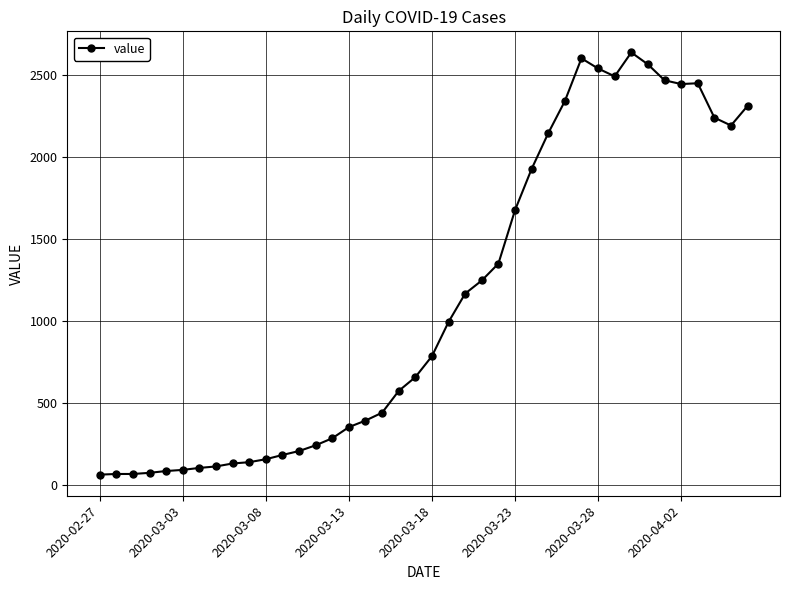

What is the maximum value shown in the chart?

2639